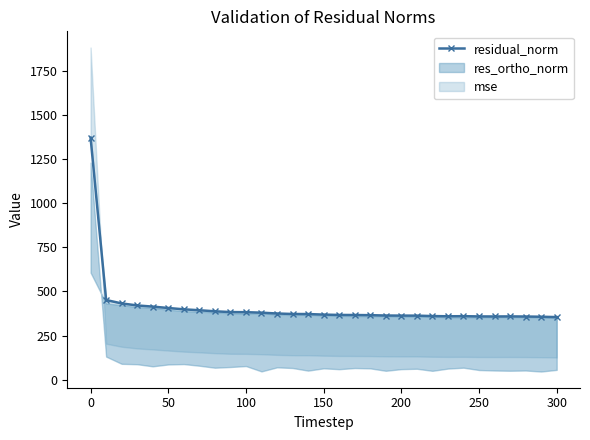

What is the value of the 24th point from the left?

359.5